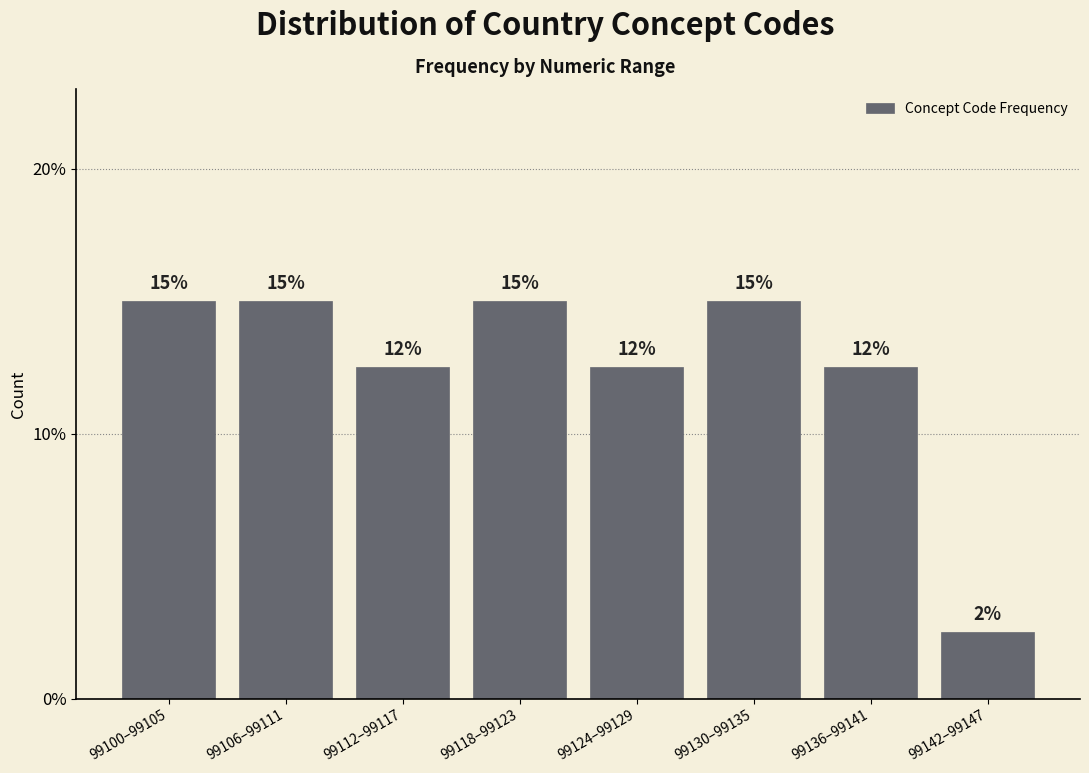

What is the smallest value displayed?

2.5